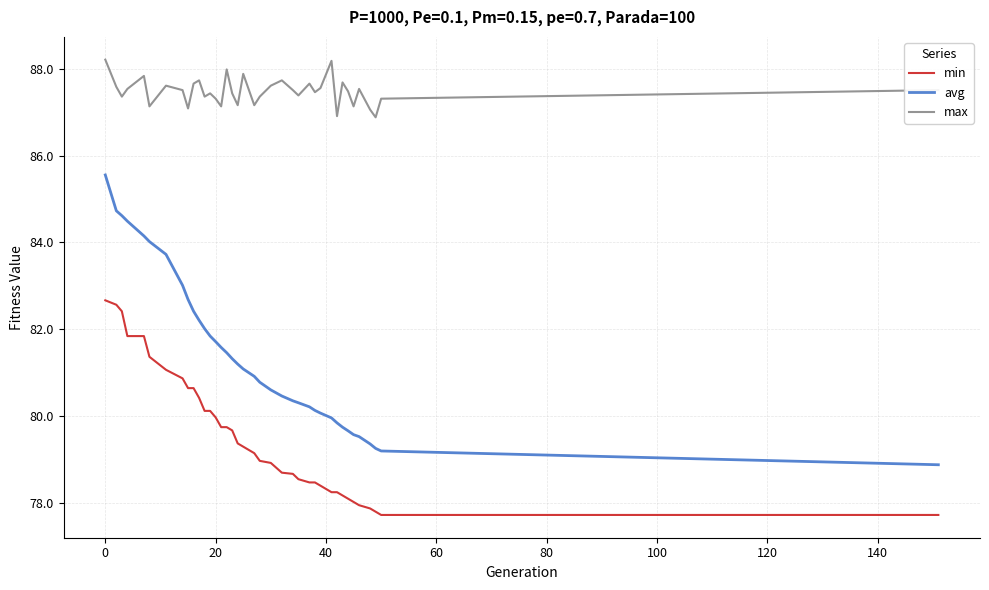

True or false: max and min intersect in this chart.

False